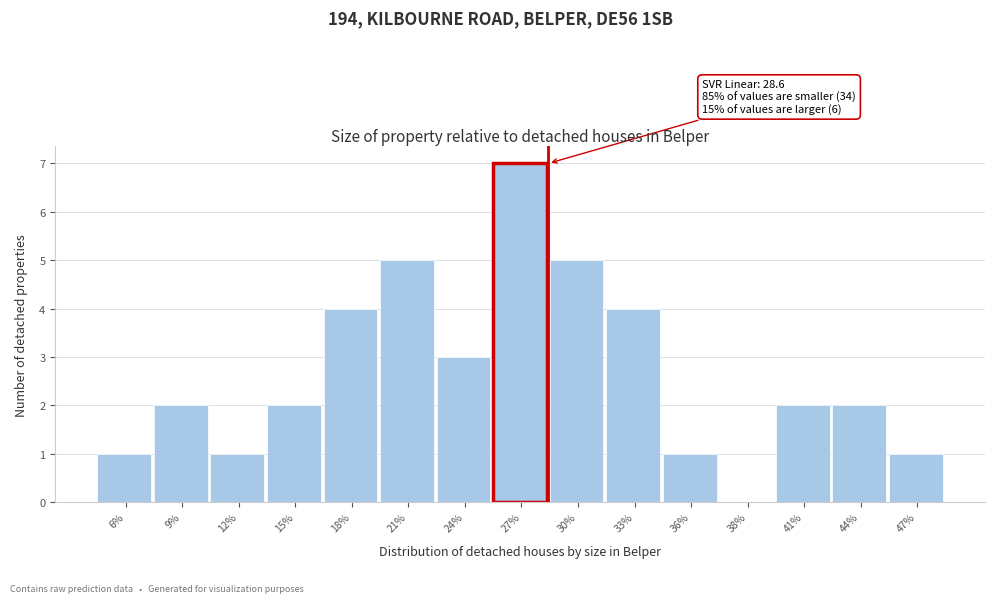

Reading left to right, what are all the values shown in this chart?

6%=1	9%=2	12%=1	15%=2	18%=4	21%=5	24%=3	27%=7	30%=5	33%=4	36%=1	38%=0	41%=2	44%=2	47%=1